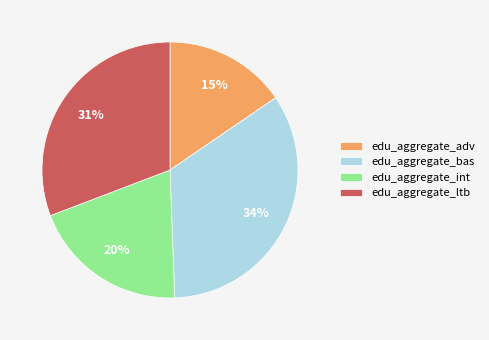

Do edu_aggregate_ltb and edu_aggregate_adv together represent more than half of the pie?

No